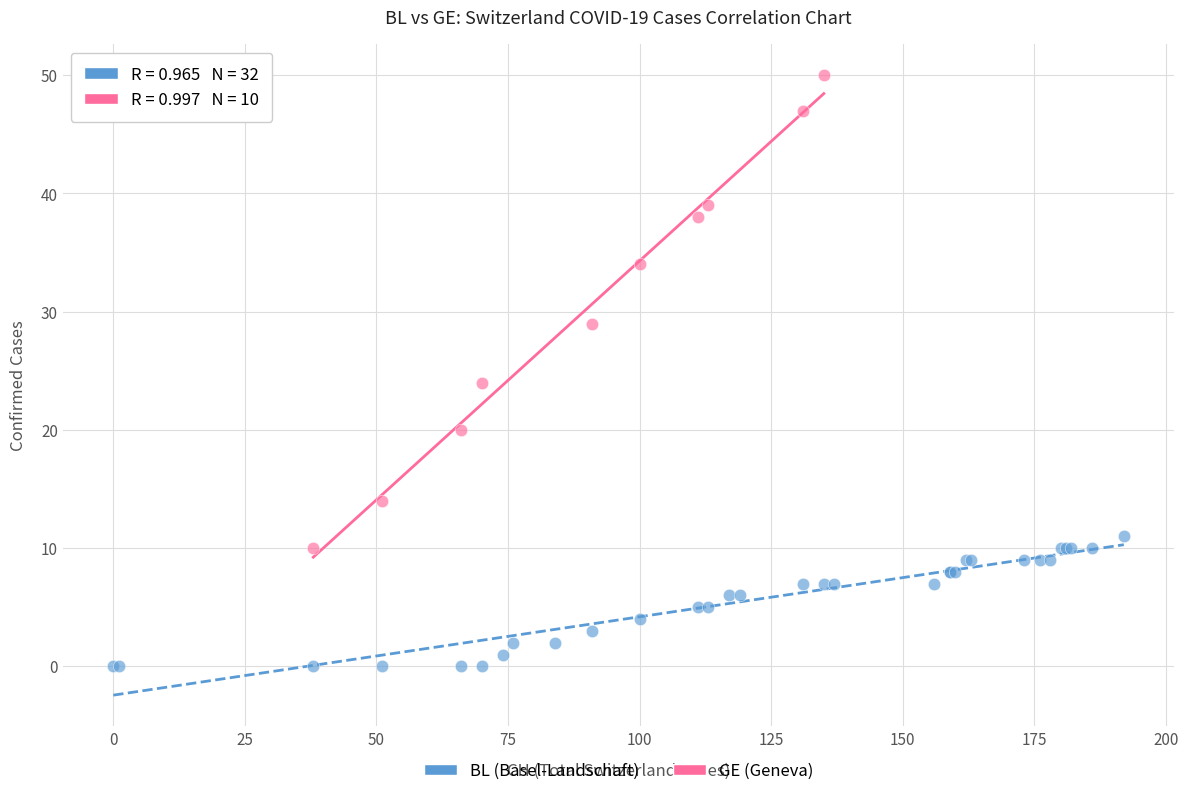

Which series has the largest Y range (max minus min)?

GE (Geneva)